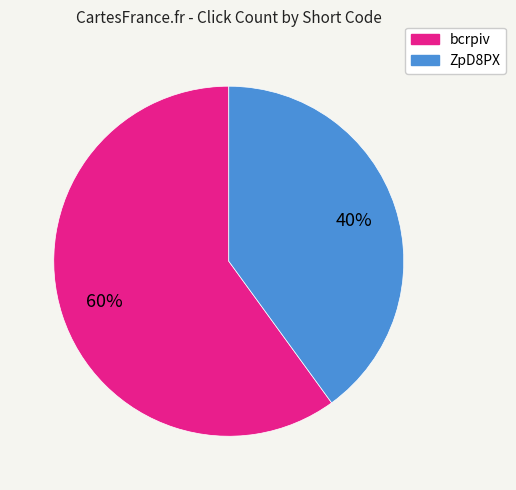

To the nearest percent, what is the difference between the bcrpiv and ZpD8PX slice percentages?

20%